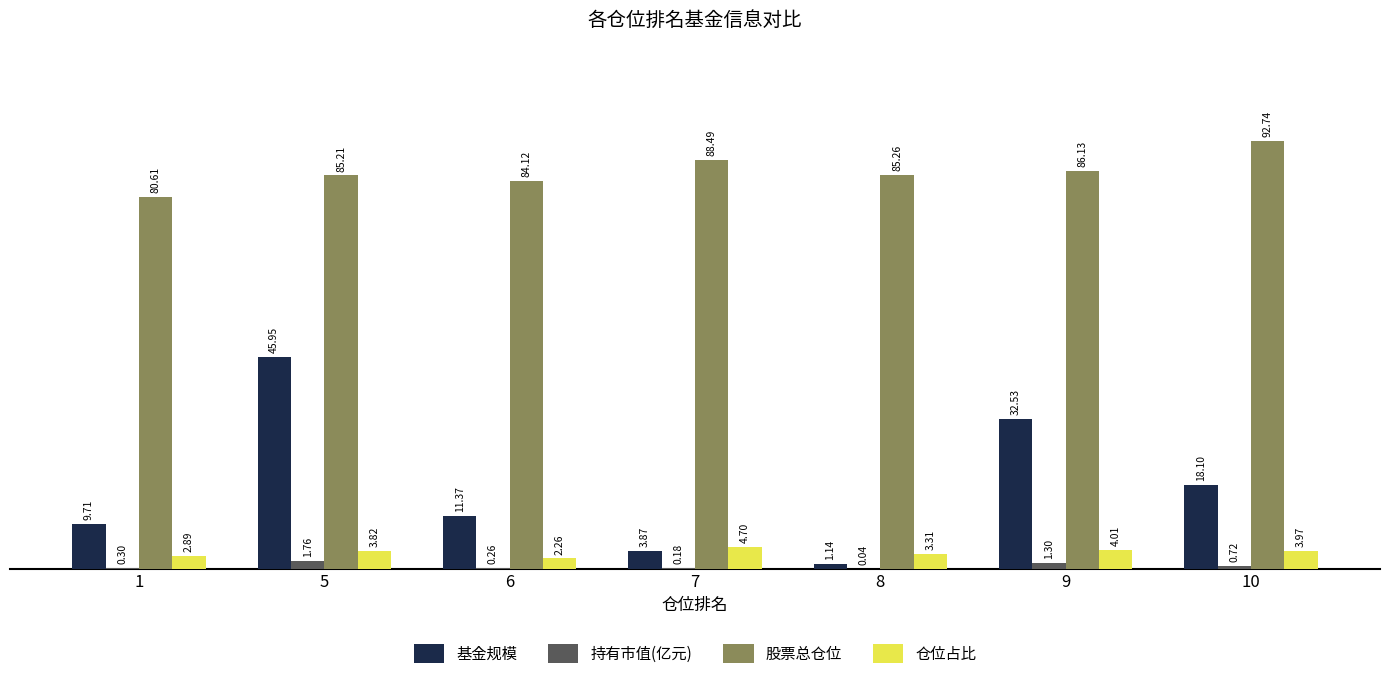

Between 6 and 7, which series saw the biggest shift?

基金规模